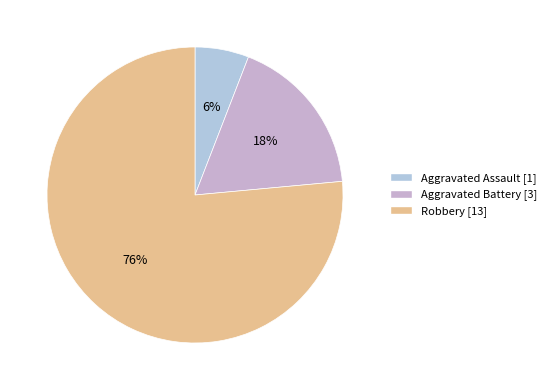

How many segments does this pie chart have?

3